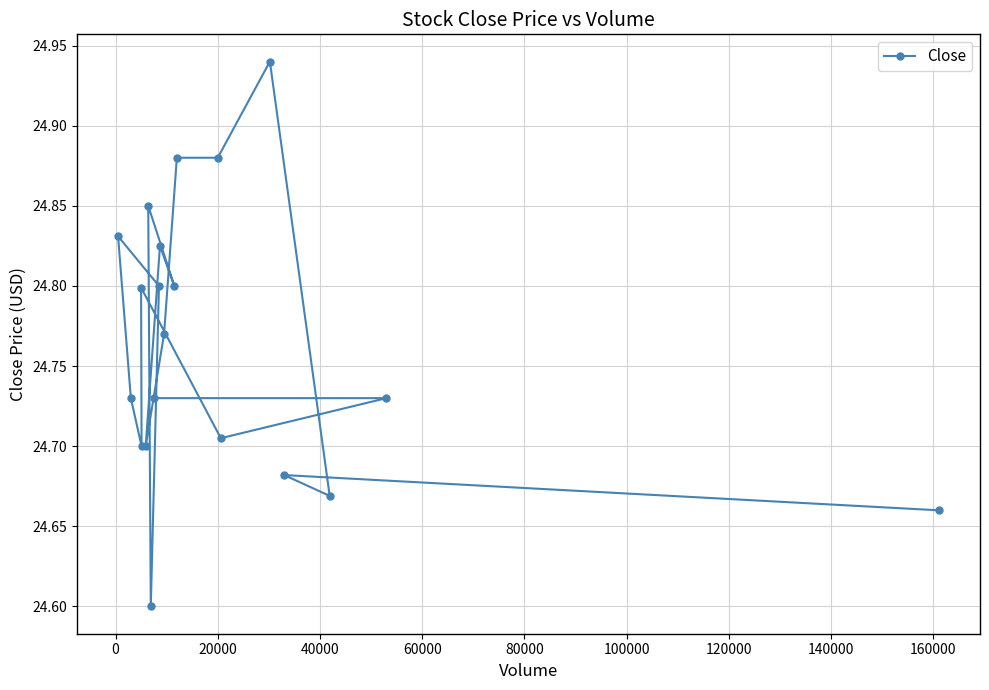

Count the values in the range 24 to 25.

20